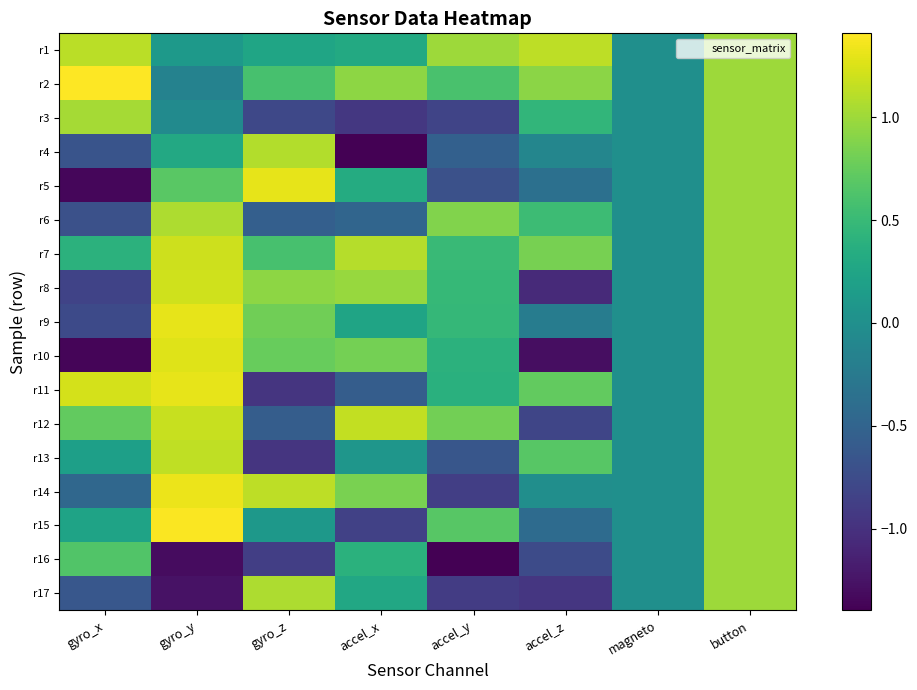

What is the minimum value shown in the chart?

-1.4